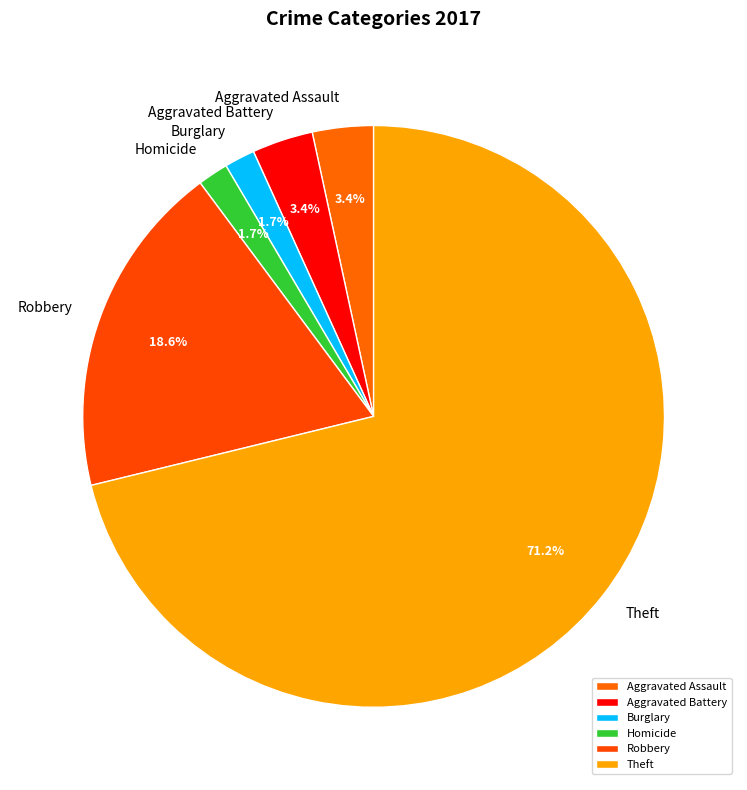

What percentage is the Burglary slice, to the nearest percent?

2%